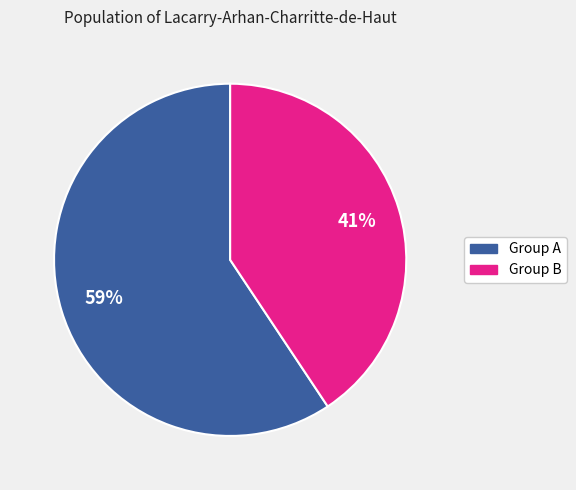

To the nearest percent, what is the average slice percentage?

50%